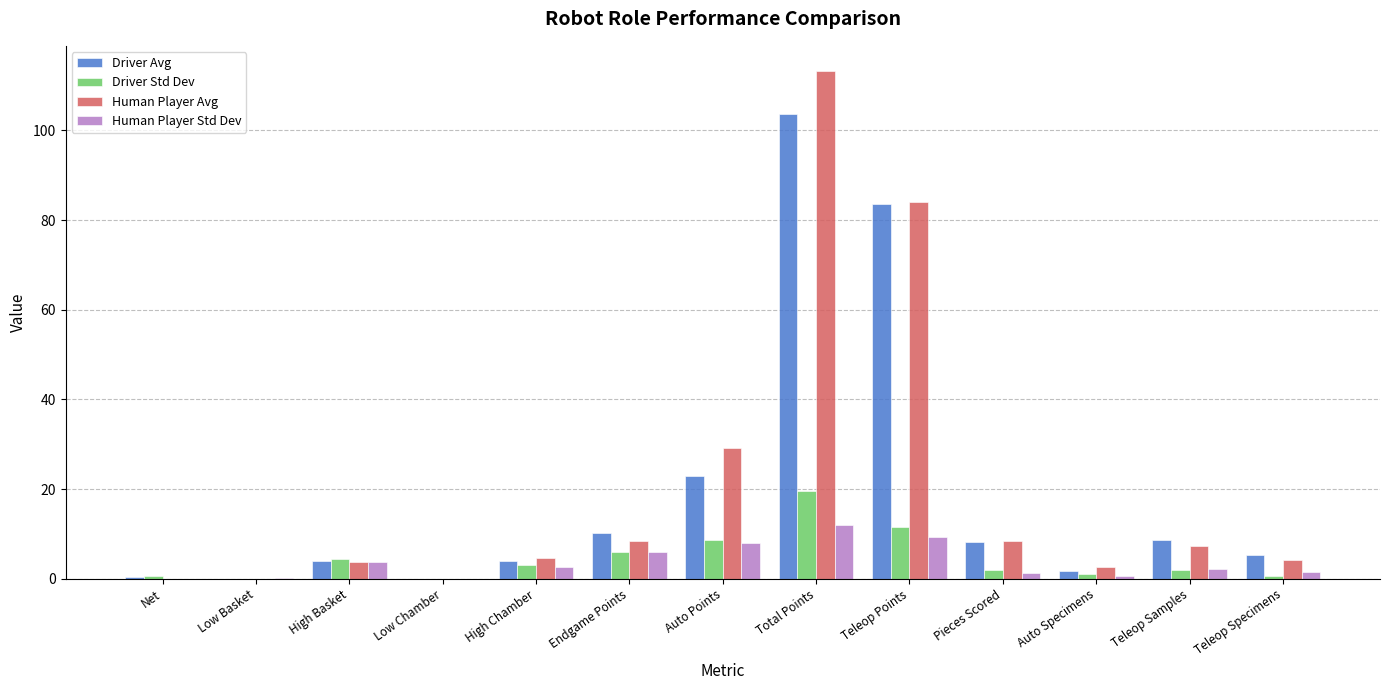

What is the maximum value shown in the chart?

113.2